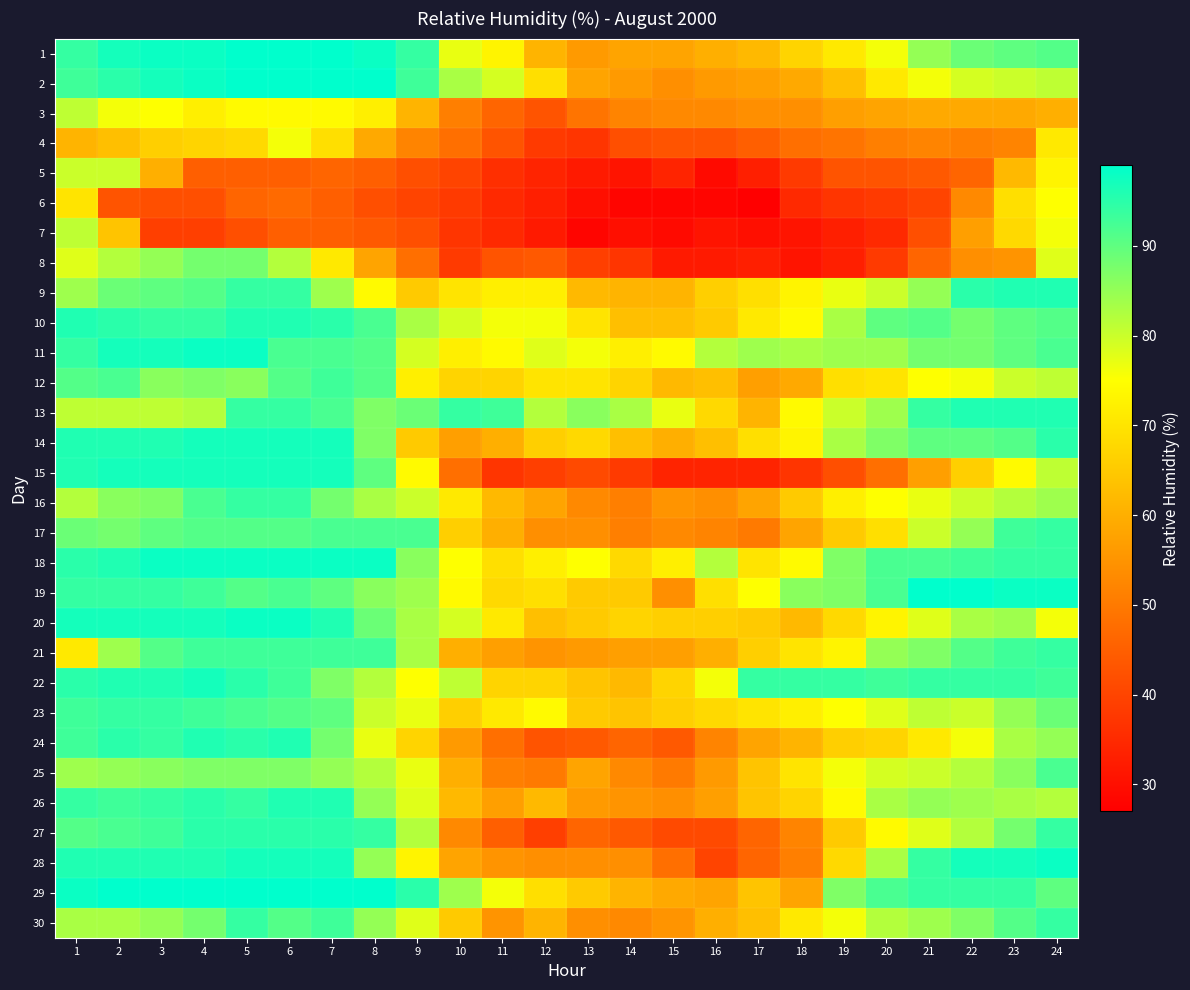

Reading right to left, what are all the values shown in this chart?

1: 24=91	23=90	22=89	21=85	20=76	19=71	18=67	17=62	16=60	15=58	14=58	13=56	12=61	11=73	10=77	9=94	8=98	7=99	6=99	5=99	4=98	3=98	2=97	1=94
2: 24=81	23=80	22=79	21=76	20=71	19=63	18=59	17=57	16=56	15=54	14=56	13=58	12=69	11=79	10=83	9=93	8=99	7=99	6=99	5=99	4=98	3=97	2=95	1=93
3: 24=60	23=59	22=59	21=59	20=58	19=57	18=54	17=54	16=53	15=53	14=52	13=49	12=43	11=46	10=51	9=61	8=72	7=74	6=74	5=74	4=72	3=75	2=76	1=81
4: 24=71	23=52	22=51	21=52	20=51	19=49	18=48	17=45	16=43	15=43	14=42	13=37	12=38	11=43	10=48	9=52	8=59	7=69	6=76	5=68	4=67	3=66	2=63	1=61
5: 24=73	23=62	22=46	21=44	20=43	19=43	18=38	17=33	16=29	15=34	14=31	13=32	12=34	11=36	10=40	9=42	8=45	7=46	6=45	5=45	4=45	3=60	2=80	1=80
6: 24=75	23=69	22=53	21=40	20=38	19=37	18=35	17=27	16=28	15=28	14=28	13=30	12=33	11=35	10=38	9=40	8=42	7=45	6=47	5=46	4=42	3=42	2=43	1=70
7: 24=76	23=68	22=57	21=42	20=35	19=33	18=31	17=30	16=31	15=29	14=30	13=28	12=32	11=35	10=37	9=42	8=44	7=45	6=45	5=42	4=39	3=39	2=64	1=81
8: 24=78	23=55	22=54	21=46	20=38	19=33	18=31	17=33	16=32	15=32	14=37	13=39	12=44	11=43	10=38	9=48	8=58	7=71	6=82	5=88	4=88	3=85	2=82	1=78
9: 24=96	23=96	22=95	21=85	20=80	19=77	18=73	17=69	16=66	15=61	14=61	13=62	12=72	11=72	10=70	9=65	8=74	7=84	6=94	5=94	4=91	3=90	2=89	1=84
10: 24=91	23=90	22=88	21=91	20=90	19=83	18=74	17=71	16=65	15=63	14=63	13=70	12=76	11=76	10=79	9=83	8=92	7=95	6=96	5=96	4=94	3=94	2=95	1=96
11: 24=92	23=90	22=88	21=88	20=84	19=84	18=83	17=84	16=82	15=74	14=72	13=76	12=78	11=74	10=72	9=79	8=91	7=92	6=92	5=98	4=98	3=97	2=97	1=94
12: 24=81	23=80	22=76	21=75	20=70	19=69	18=59	17=57	16=63	15=62	14=67	13=70	12=70	11=67	10=67	9=72	8=91	7=93	6=91	5=86	4=87	3=86	2=92	1=91
13: 24=96	23=96	22=96	21=94	20=84	19=80	18=74	17=61	16=68	15=77	14=83	13=86	12=82	11=93	10=94	9=89	8=87	7=92	6=94	5=94	4=82	3=81	2=81	1=81
14: 24=95	23=91	22=90	21=90	20=87	19=83	18=73	17=69	16=63	15=60	14=63	13=68	12=66	11=60	10=57	9=65	8=87	7=97	6=97	5=97	4=97	3=96	2=96	1=96
15: 24=81	23=74	22=66	21=57	20=48	19=42	18=37	17=34	16=34	15=34	14=38	13=41	12=39	11=37	10=48	9=74	8=90	7=97	6=97	5=97	4=97	3=97	2=97	1=96
16: 24=84	23=82	22=80	21=77	20=75	19=72	18=65	17=58	16=54	15=55	14=51	13=53	12=58	11=62	10=71	9=80	8=83	7=88	6=94	5=94	4=92	3=87	2=86	1=82
17: 24=94	23=93	22=85	21=80	20=69	19=65	18=58	17=50	16=52	15=53	14=51	13=54	12=54	11=60	10=66	9=92	8=92	7=92	6=91	5=91	4=91	3=90	2=88	1=89
18: 24=94	23=94	22=93	21=92	20=92	19=87	18=74	17=70	16=82	15=72	14=68	13=75	12=72	11=69	10=75	9=86	8=98	7=98	6=98	5=98	4=98	3=98	2=96	1=95
19: 24=98	23=98	22=99	21=99	20=92	19=87	18=86	17=75	16=69	15=54	14=65	13=65	12=69	11=68	10=74	9=84	8=86	7=90	6=92	5=91	4=93	3=94	2=94	1=94
20: 24=76	23=84	22=83	21=78	20=73	19=68	18=62	17=65	16=66	15=66	14=67	13=65	12=63	11=71	10=79	9=83	8=89	7=96	6=98	5=98	4=97	3=97	2=97	1=97
21: 24=94	23=93	22=91	21=87	20=85	19=73	18=70	17=66	16=60	15=57	14=57	13=56	12=55	11=57	10=60	9=83	8=93	7=93	6=93	5=93	4=93	3=91	2=84	1=71
22: 24=93	23=94	22=94	21=94	20=93	19=94	18=94	17=94	16=76	15=67	14=62	13=64	12=67	11=67	10=81	9=75	8=82	7=87	6=93	5=95	4=97	3=96	2=96	1=95
23: 24=89	23=85	22=80	21=81	20=78	19=75	18=72	17=70	16=68	15=66	14=64	13=65	12=74	11=71	10=66	9=77	8=80	7=90	6=91	5=92	4=93	3=94	2=94	1=93
24: 24=85	23=83	22=76	21=71	20=67	19=66	18=61	17=58	16=52	15=44	14=46	13=44	12=43	11=48	10=56	9=67	8=77	7=88	6=96	5=95	4=96	3=94	2=95	1=93
25: 24=92	23=86	22=82	21=80	20=79	19=76	18=70	17=64	16=56	15=50	14=53	13=58	12=50	11=51	10=60	9=77	8=82	7=85	6=87	5=87	4=87	3=86	2=85	1=84
26: 24=82	23=83	22=84	21=85	20=83	19=74	18=67	17=64	16=57	15=54	14=55	13=56	12=62	11=57	10=62	9=78	8=85	7=96	6=96	5=94	4=95	3=94	2=93	1=94
27: 24=94	23=88	22=82	21=78	20=74	19=65	18=52	17=46	16=41	15=41	14=44	13=46	12=39	11=45	10=53	9=82	8=94	7=95	6=95	5=95	4=95	3=93	2=92	1=91
28: 24=98	23=97	22=97	21=94	20=83	19=68	18=51	17=46	16=40	15=48	14=54	13=54	12=54	11=55	10=58	9=73	8=85	7=97	6=97	5=97	4=96	3=96	2=96	1=96
29: 24=90	23=94	22=94	21=94	20=92	19=87	18=58	17=64	16=58	15=59	14=61	13=65	12=69	11=76	10=84	9=95	8=99	7=99	6=99	5=99	4=99	3=99	2=99	1=98
30: 24=94	23=91	22=87	21=84	20=82	19=76	18=71	17=63	16=60	15=55	14=53	13=54	12=61	11=55	10=65	9=78	8=85	7=93	6=91	5=94	4=88	3=85	2=83	1=83